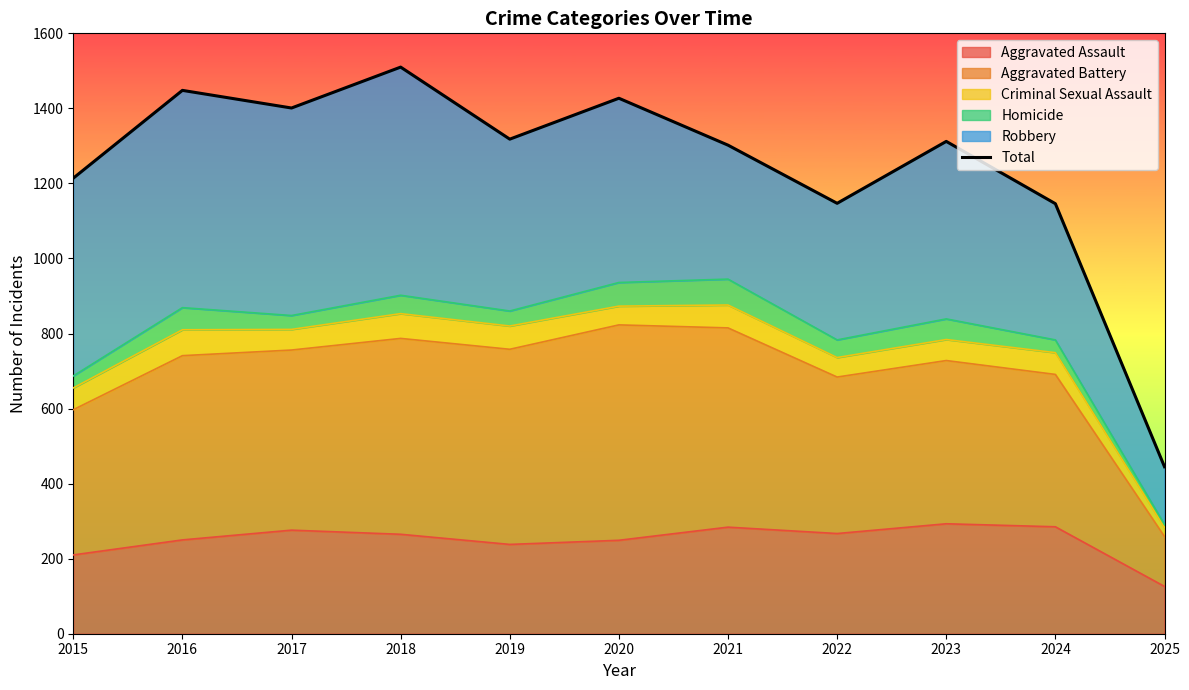

What is the change in value from 2019 to 2022?

-171